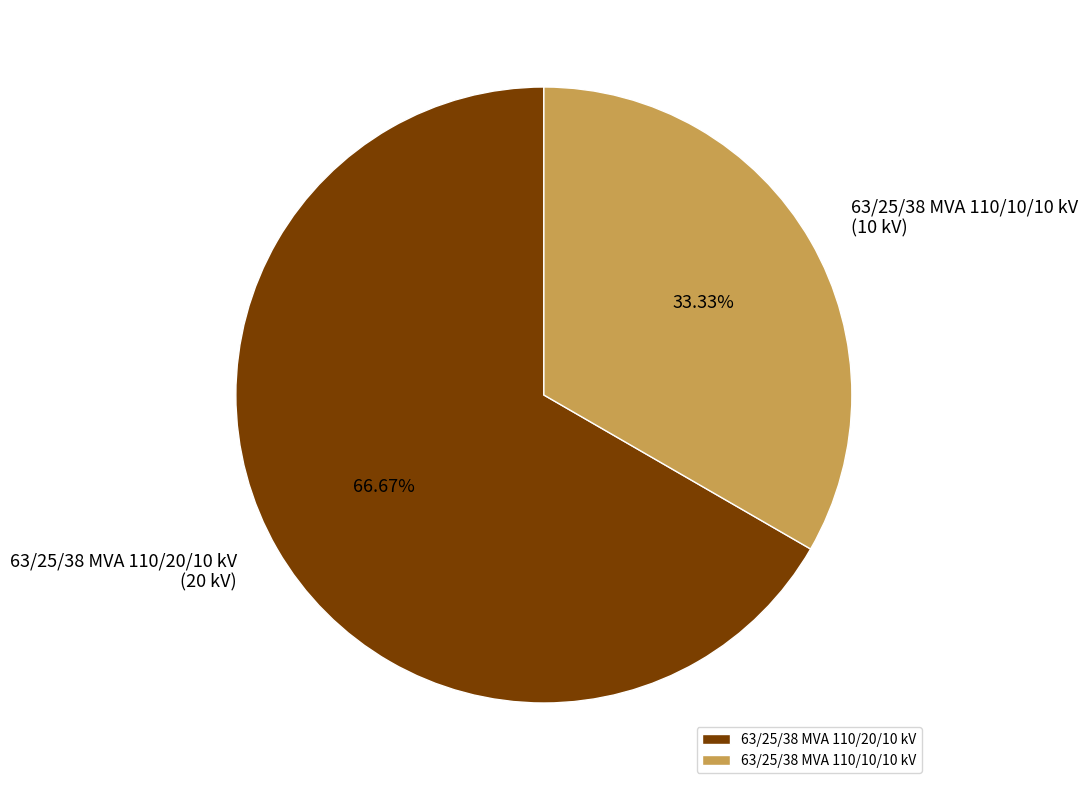

To the nearest percent, what portion does 63/25/38 MVA 110/20/10 kV represent?

67%